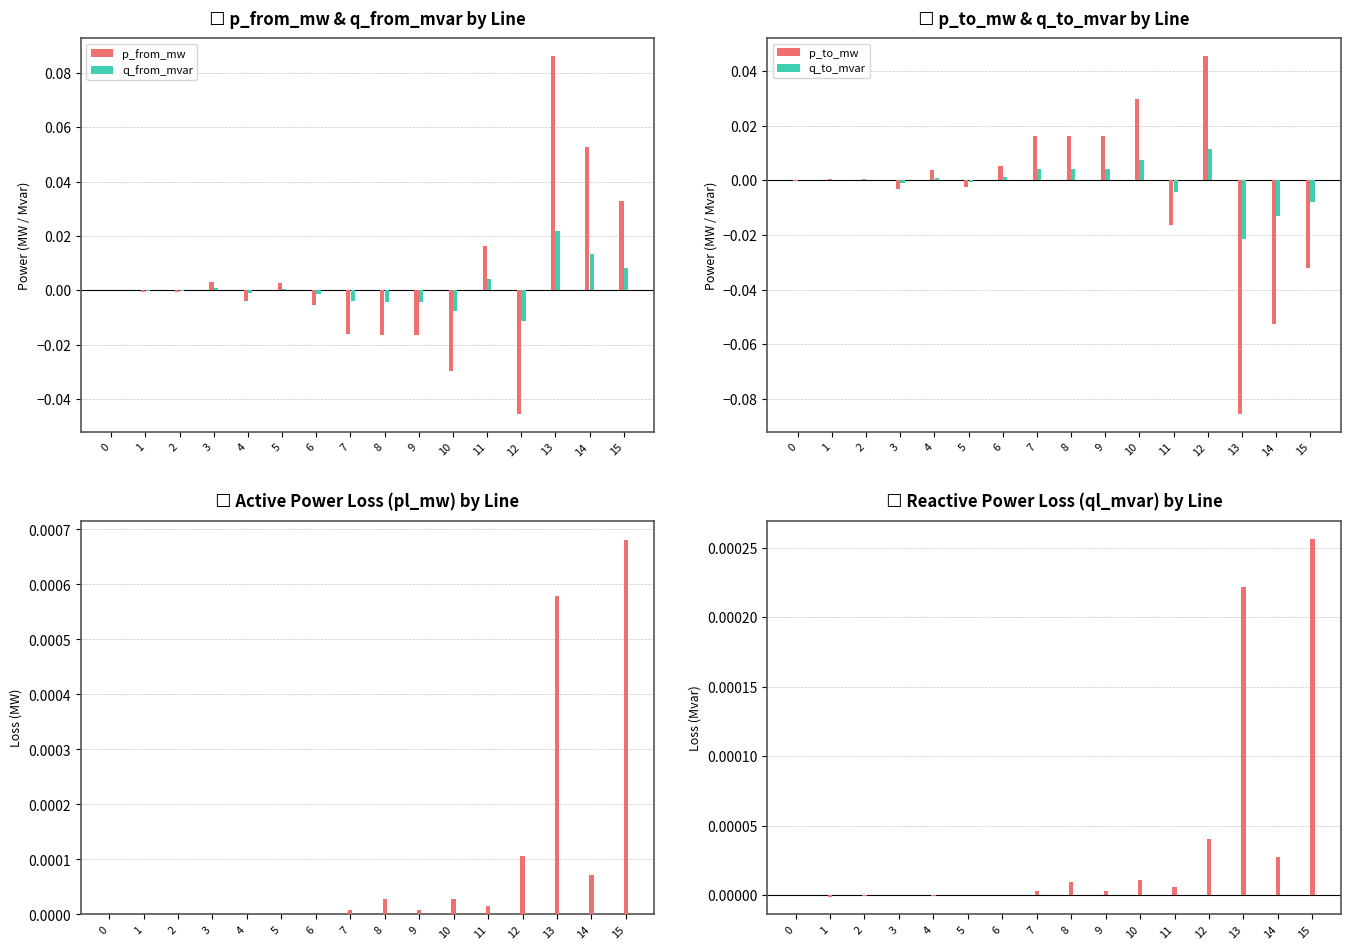

Between 5 and 14, which series saw the biggest shift?

p_from_mw